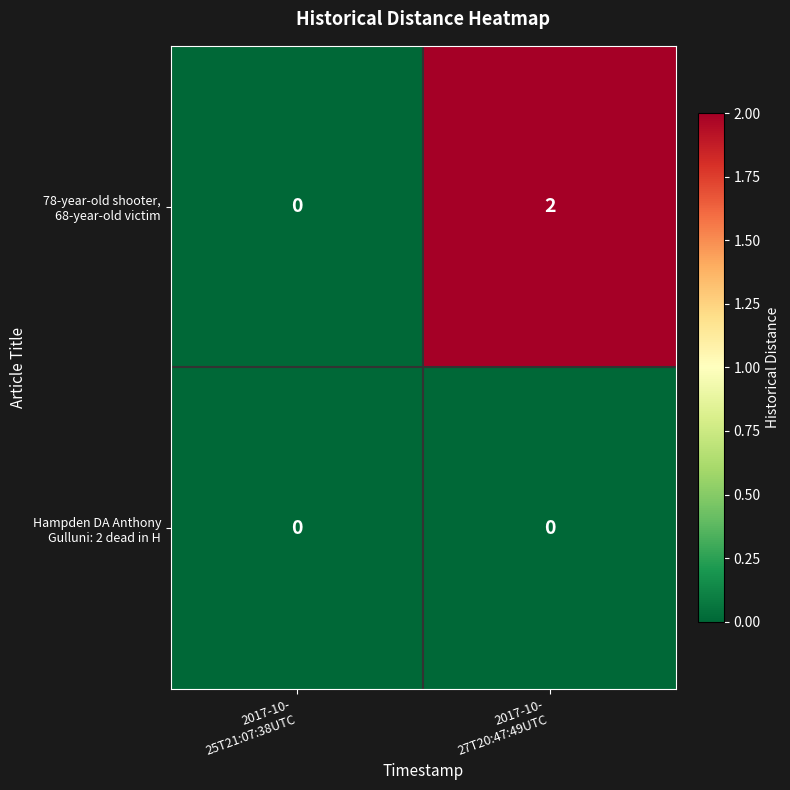

How many categories are shown in the chart?

2